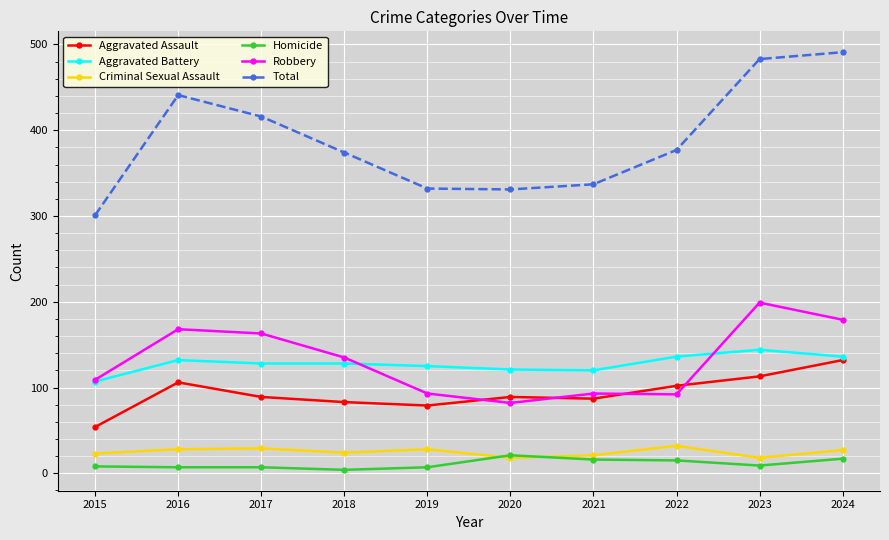

At which category does the chart reach its peak across all series?

2024